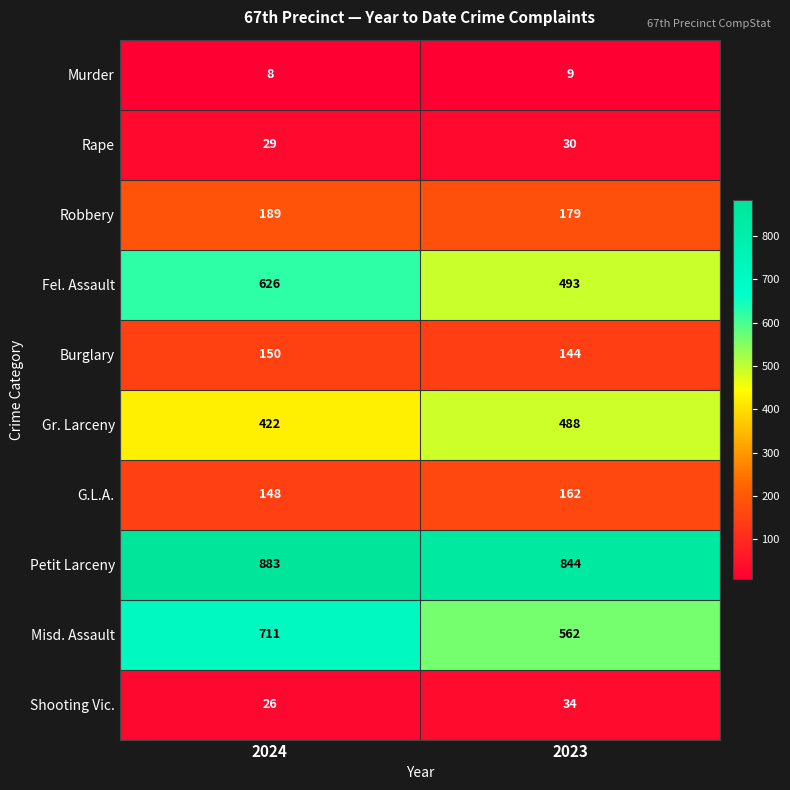

Which series has the widest spread of values?

Misd. Assault